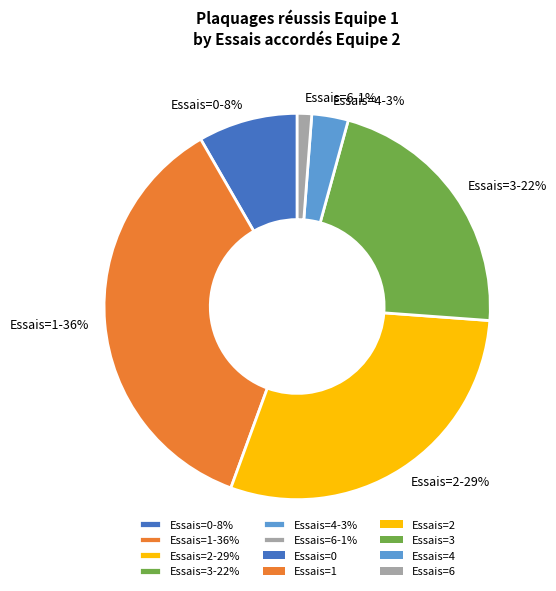

To the nearest percent, what is the difference between the largest and smallest slice percentages?

35%